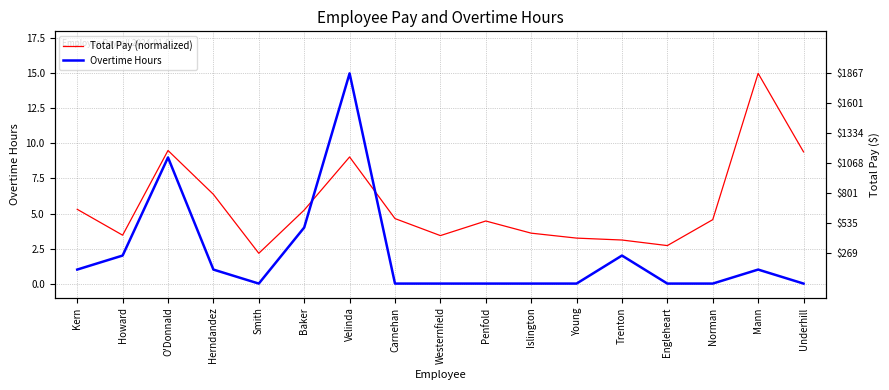

Reading left to right, transcribe all the data shown in this chart.

Total Pay (normalized): 5.3	3.5	9.5	6.4	2.2	5.2	9.0	4.6	3.4	4.5	3.6	3.2	3.1	2.7	4.6	15.0	9.4
Overtime Hours: 1.0	2.0	9.0	1.0	0.0	4.0	15.0	0.0	0.0	0.0	0.0	0.0	2.0	0.0	0.0	1.0	0.0